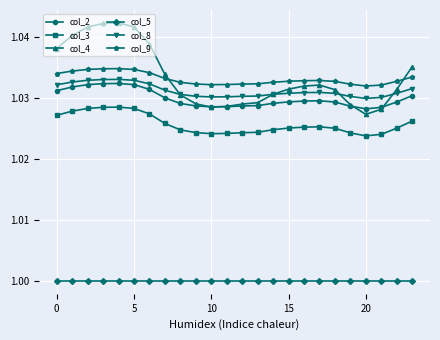

Which series has the largest range (max minus min)?

col_4